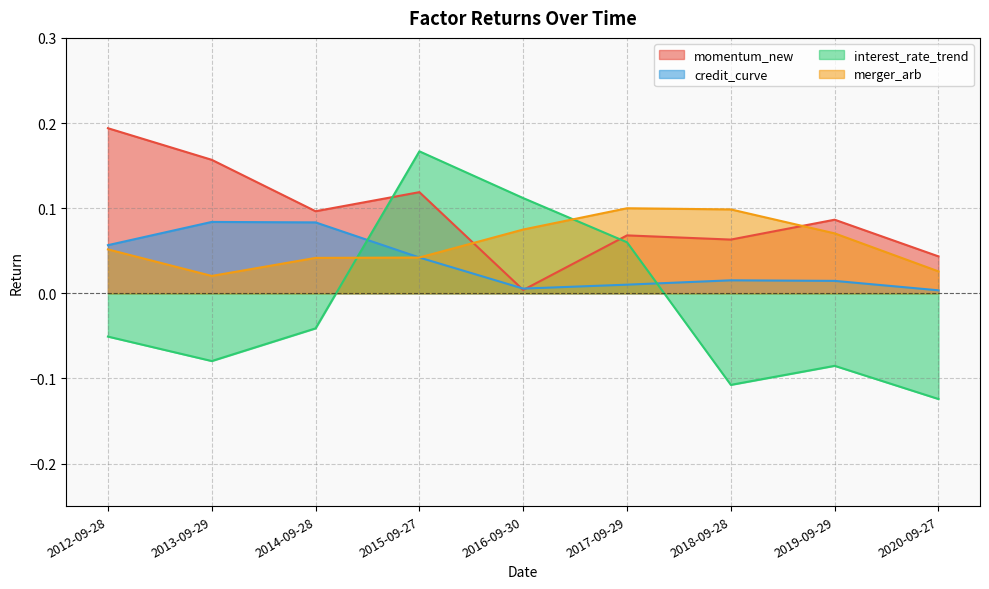

The value of interest_rate_trend at 2020-09-27 is -0.1. True or false?

False